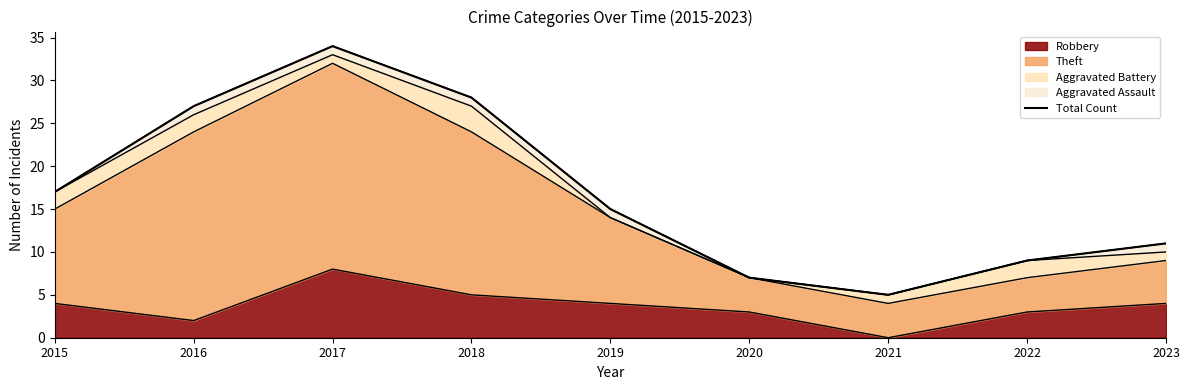

What is the maximum value shown in the chart?

34